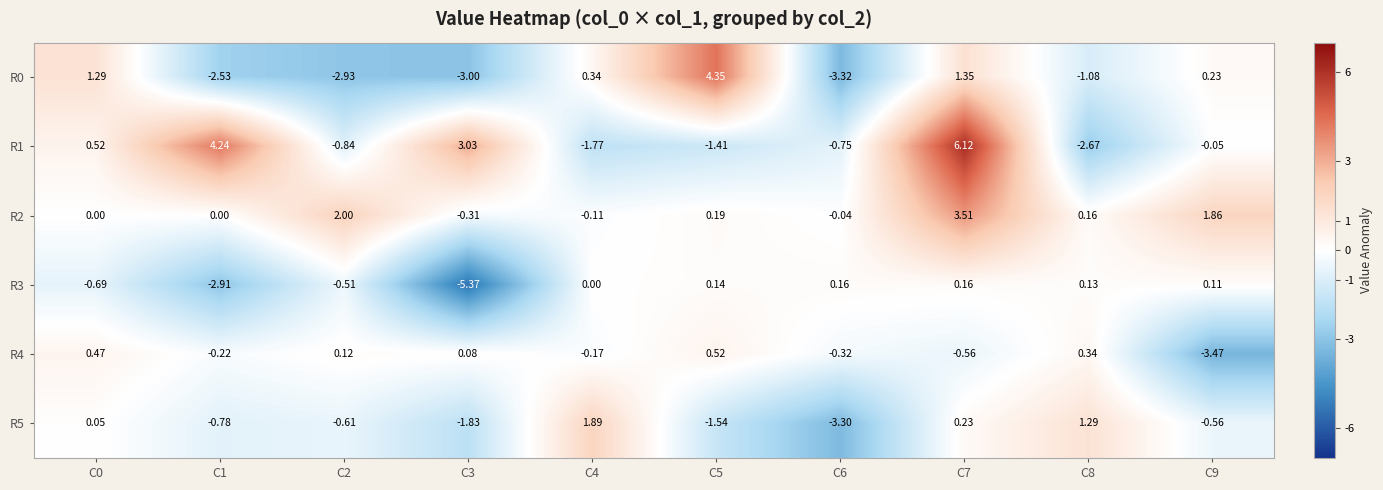

Is the value of R4 at C1 greater than the value of R3 at C0?

Yes